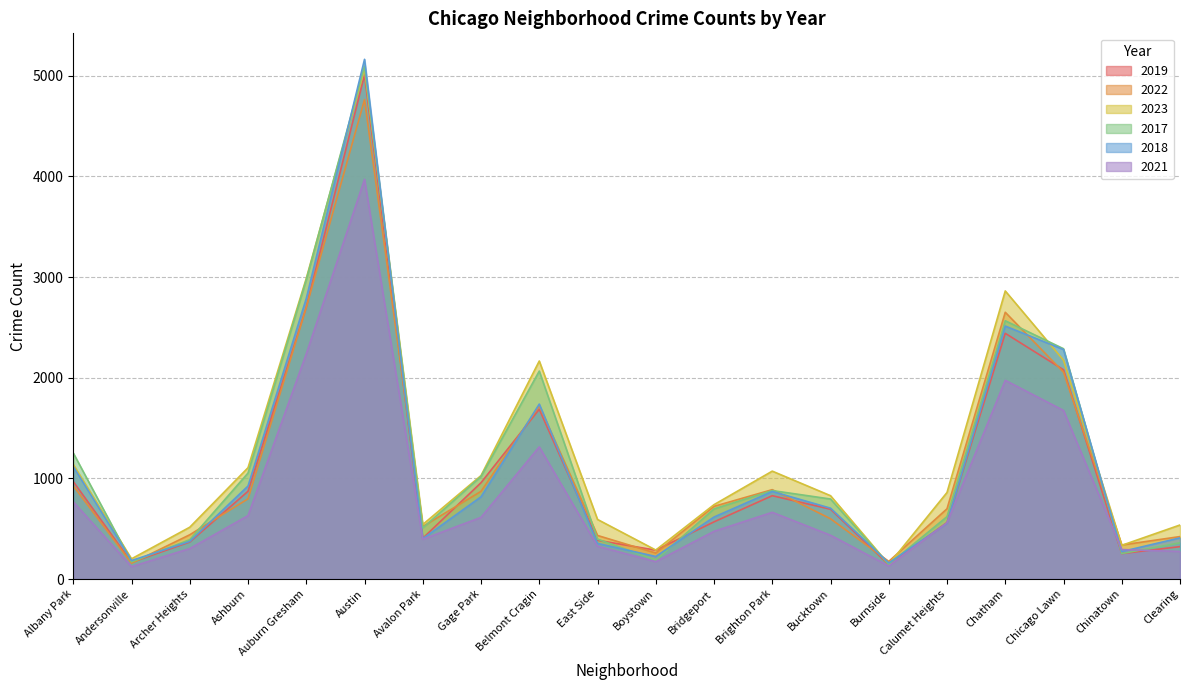

What is the value of the 2017 point at the 15th from the left?

145